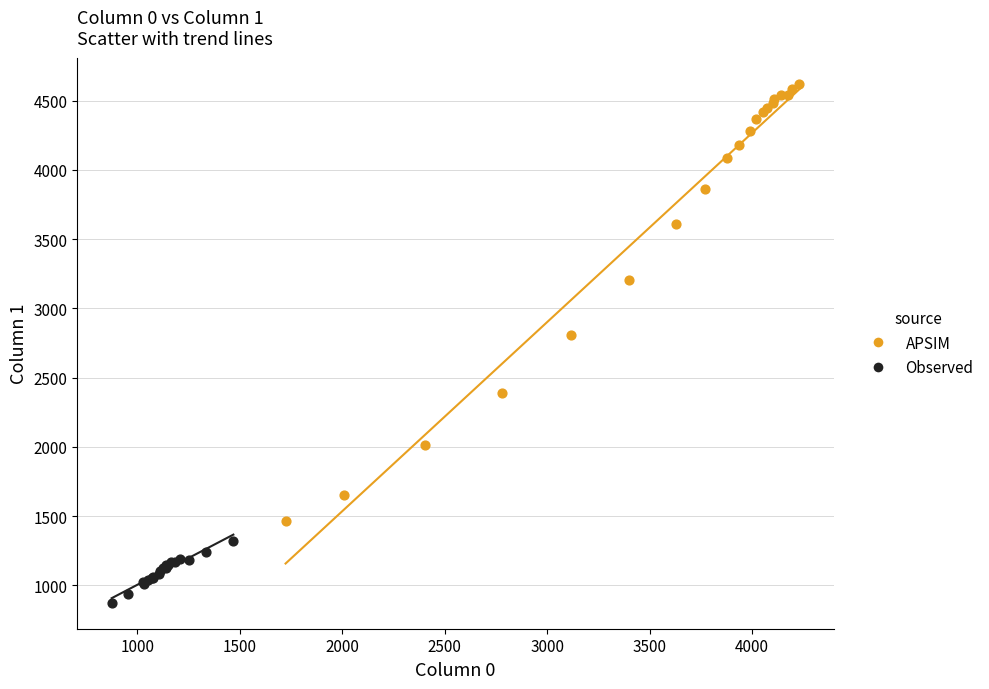

Which series reaches the minimum Y coordinate?

Observed